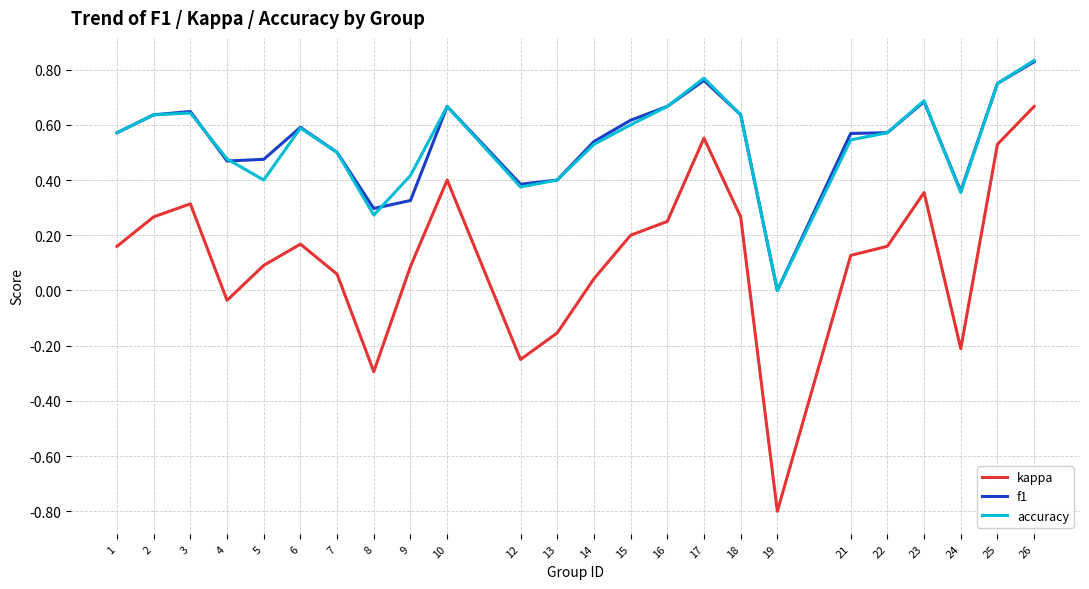

True or false: f1 and kappa cross at least once.

False